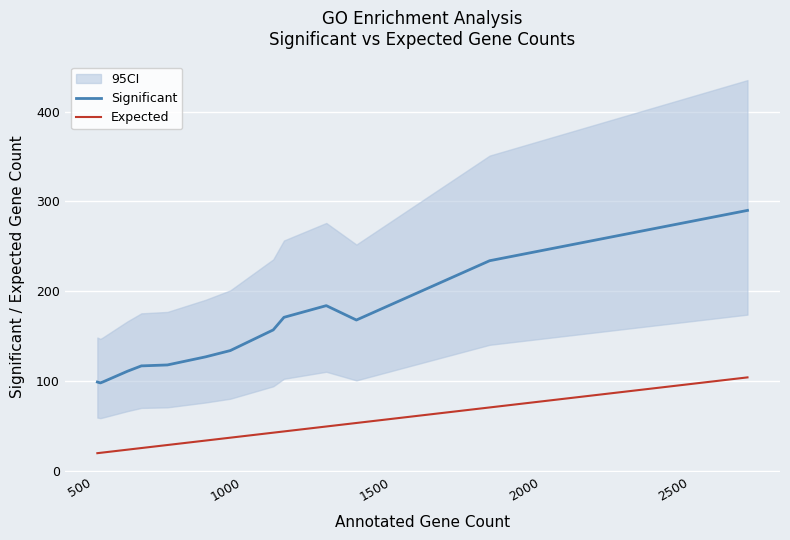

Which series has the largest total across all categories?

Significant